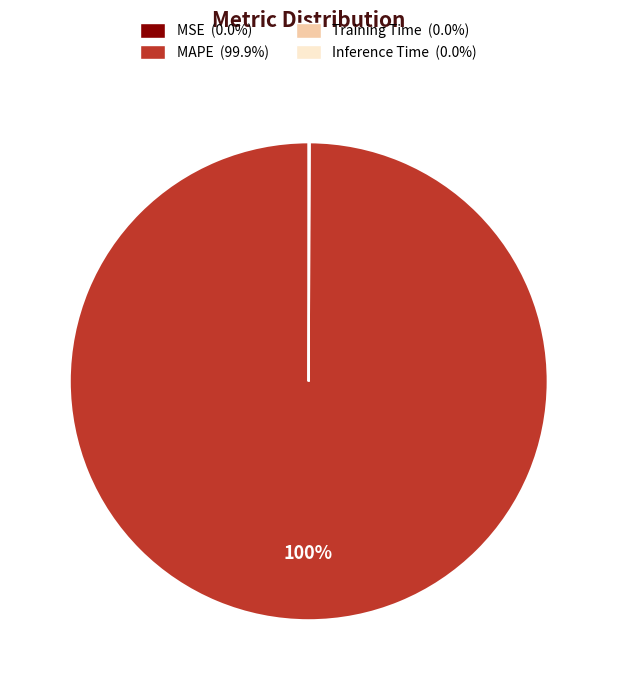

Does MAPE represent more than half of the total?

Yes